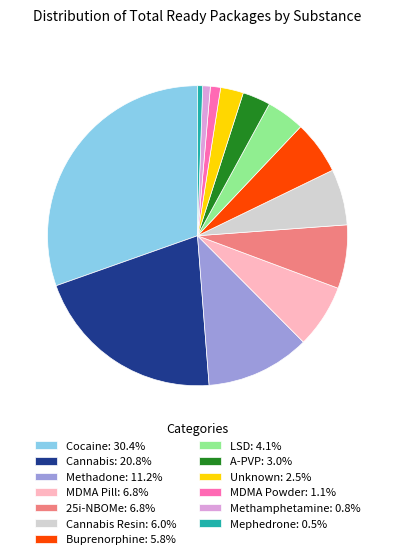

Does MDMA Powder: 1.1% represent more than half of the total?

No